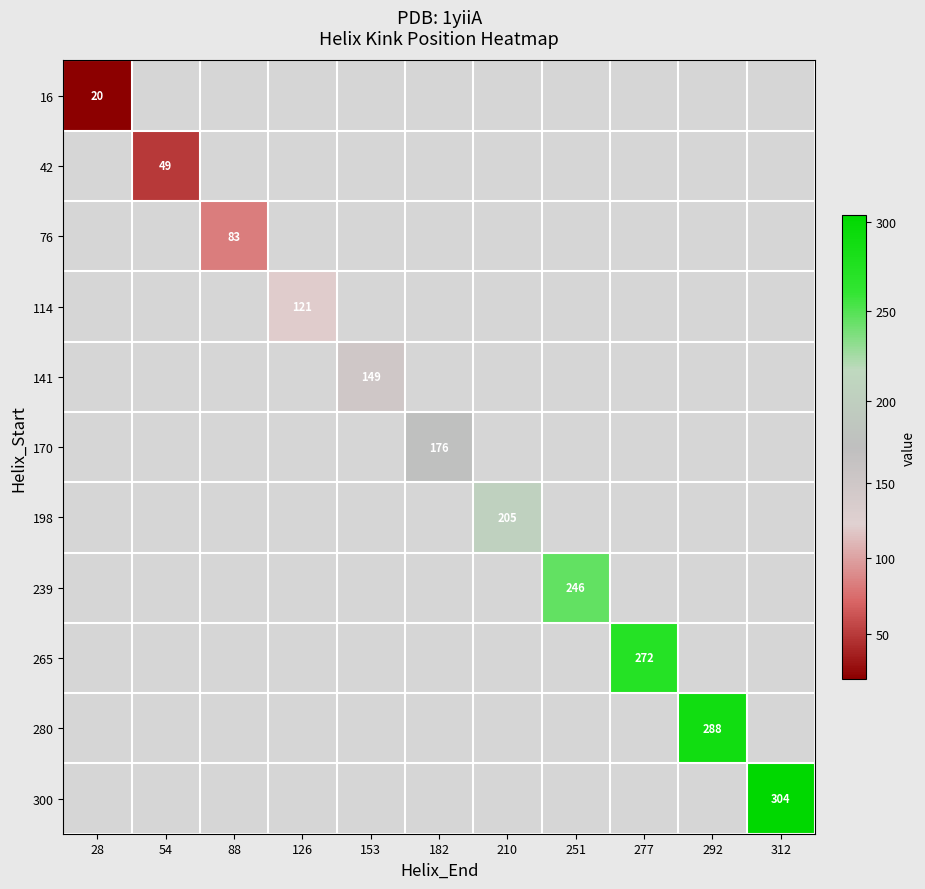

Rank the categories by 42 value from highest to lowest.

28, 54, 88, 126, 153, 182, 210, 251, 277, 292, 312